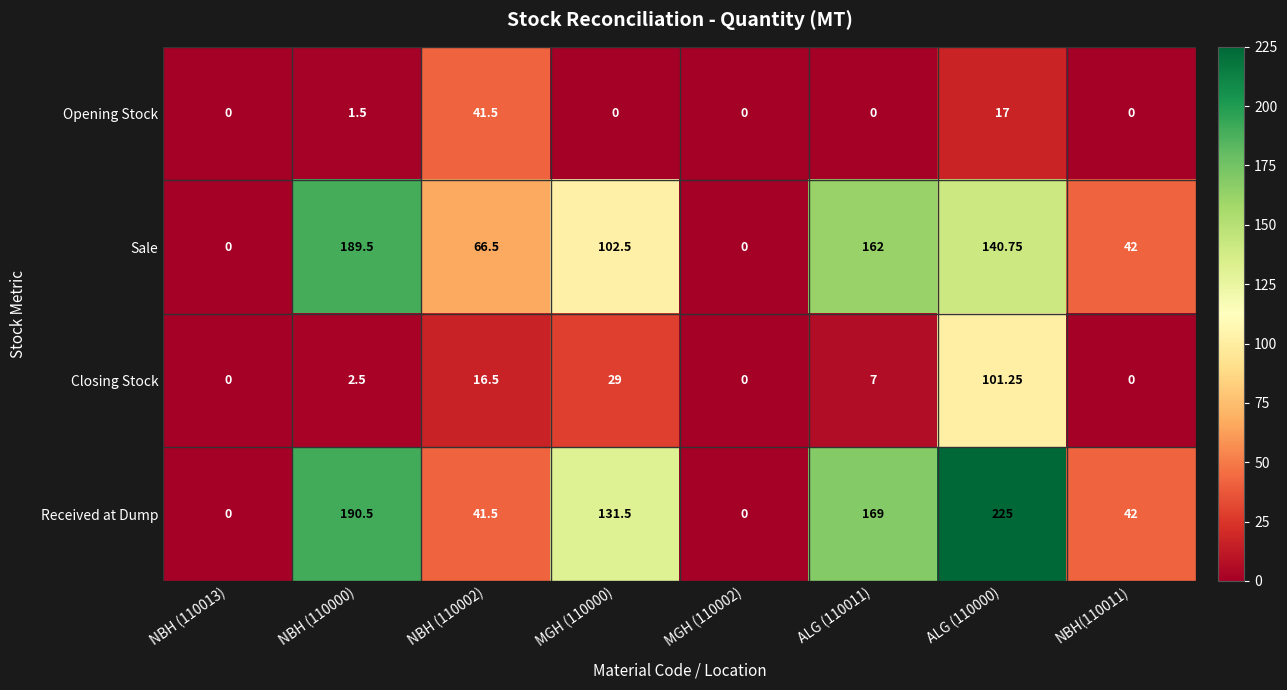

Is the value of Sale at MGH (110000) greater than the value of Opening Stock at MGH (110002)?

Yes